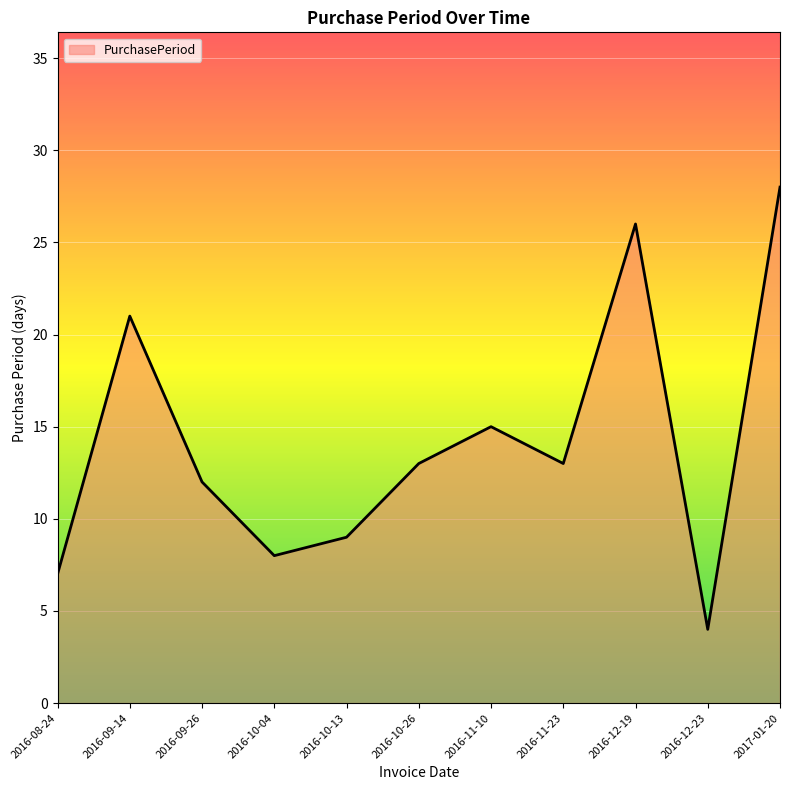

What is the difference between the values at 2016-10-04 and 2016-11-10?

7